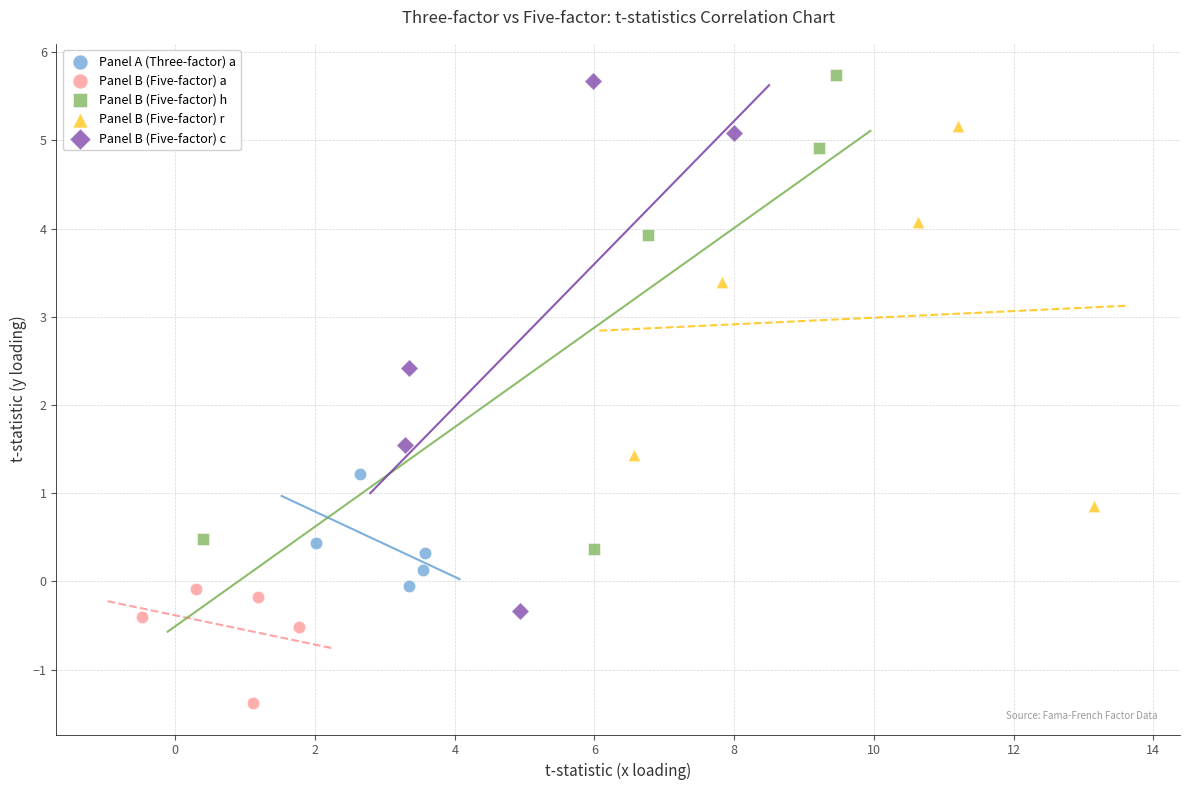

What are all the series names shown in the legend?

Panel A (Three-factor) a, Panel B (Five-factor) a, Panel B (Five-factor) h, Panel B (Five-factor) r, Panel B (Five-factor) c